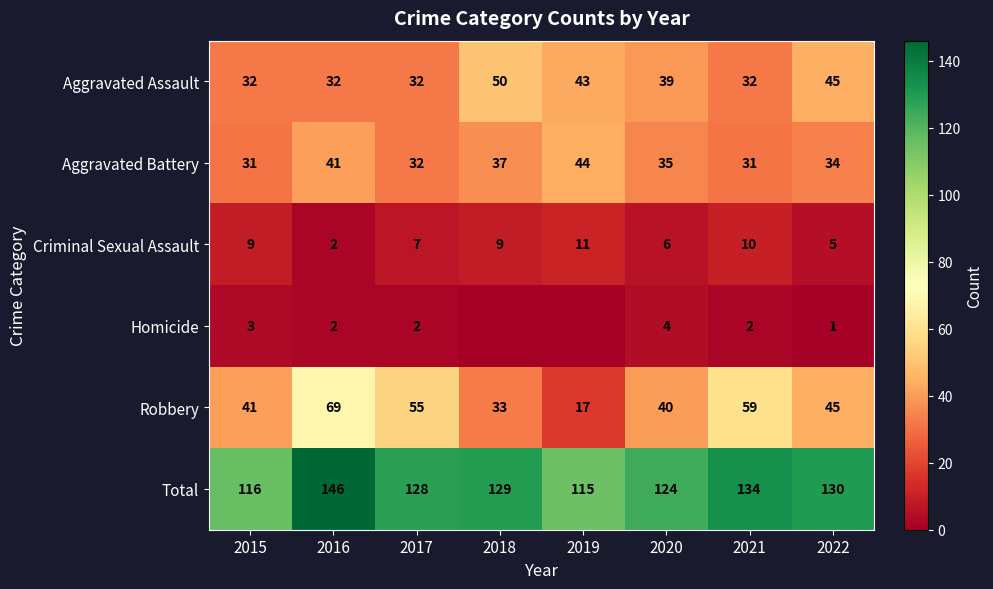

Between 2020 and 2021, which series saw the biggest shift?

Robbery